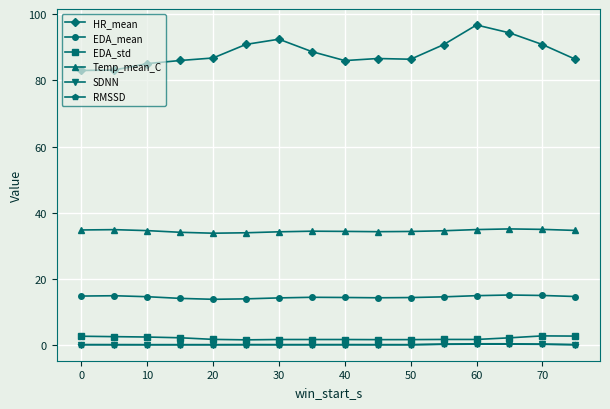

What is the maximum value shown in the chart?

96.8